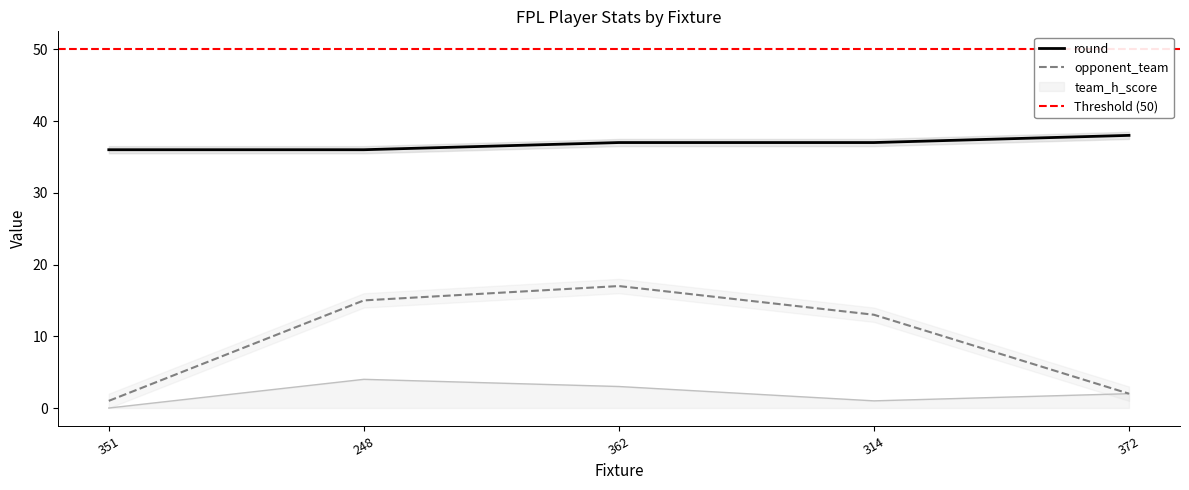

What is the difference between the opponent_team values at 362 and 372?

15